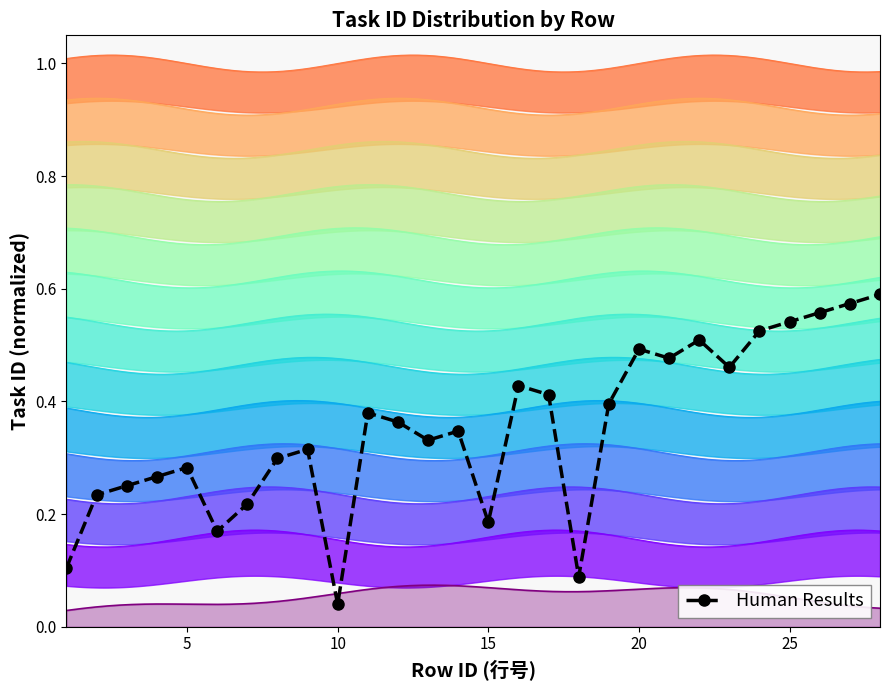

Reading left to right, list all the values displayed in this chart.

0.1	0.2	0.3	0.3	0.3	0.2	0.2	0.3	0.3	0.0	0.4	0.4	0.3	0.3	0.2	0.4	0.4	0.1	0.4	0.5	0.5	0.5	0.5	0.5	0.5	0.6	0.6	0.6